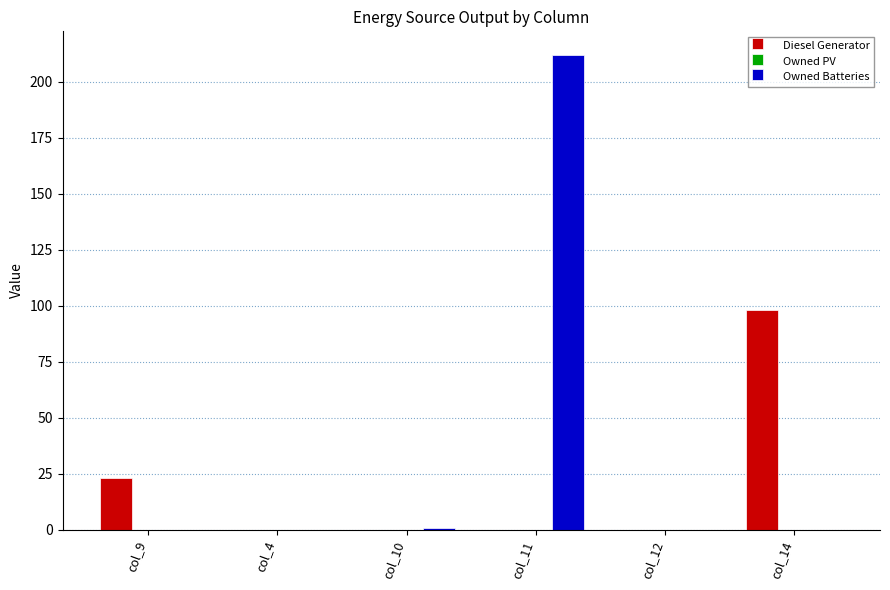

True or false: Diesel Generator has a value of 176 at col_14.

False